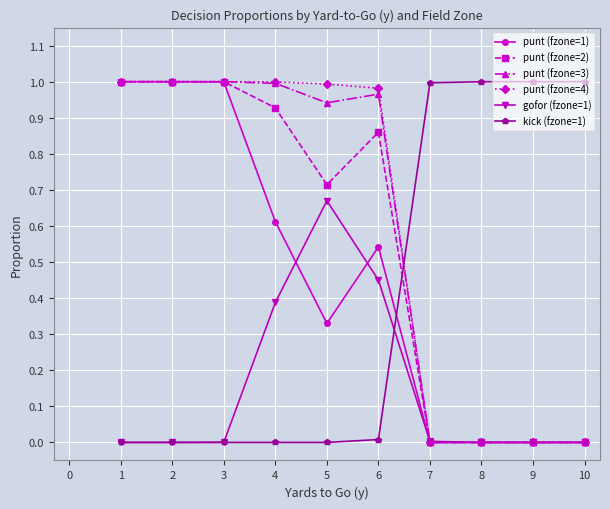

Is the value of punt (fzone=4) at 6 greater than the value of kick (fzone=1) at 1?

Yes